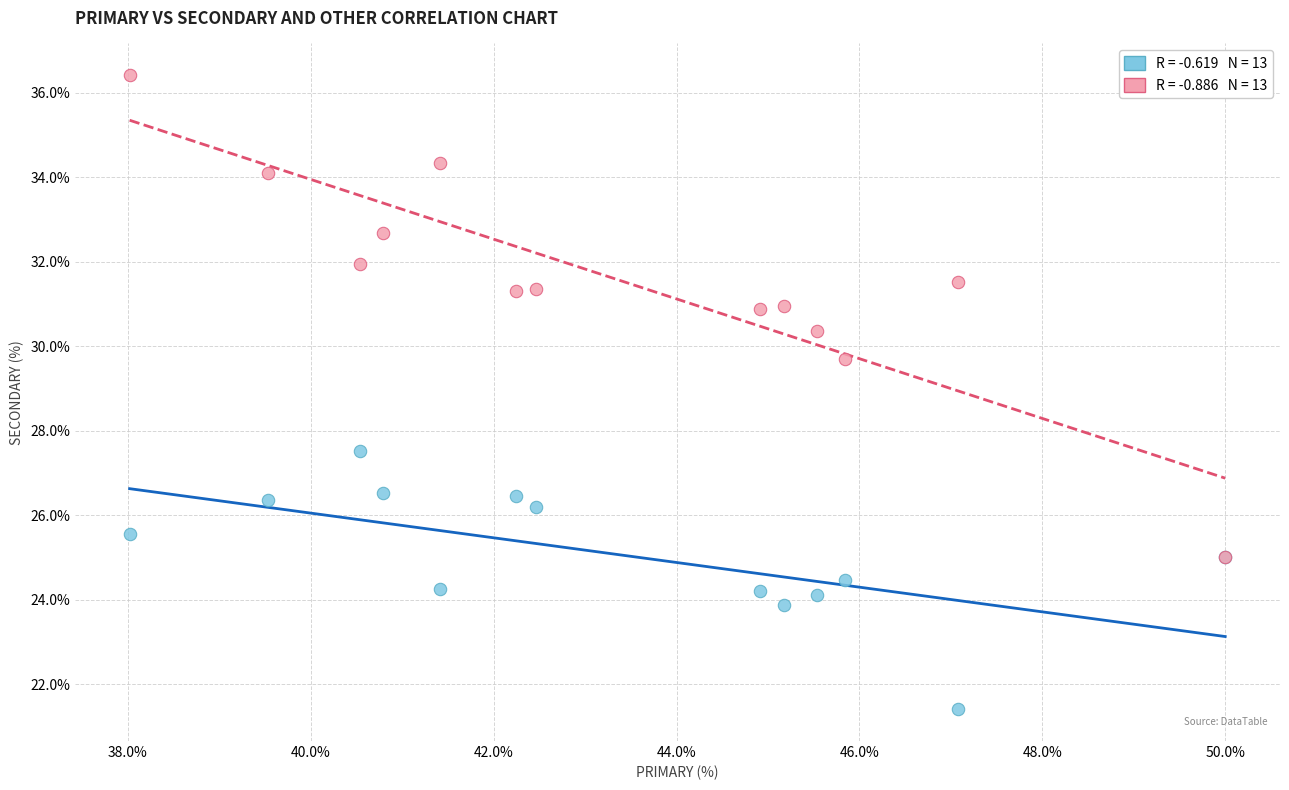

Across all series, what Y value is closest to 28?

27.5